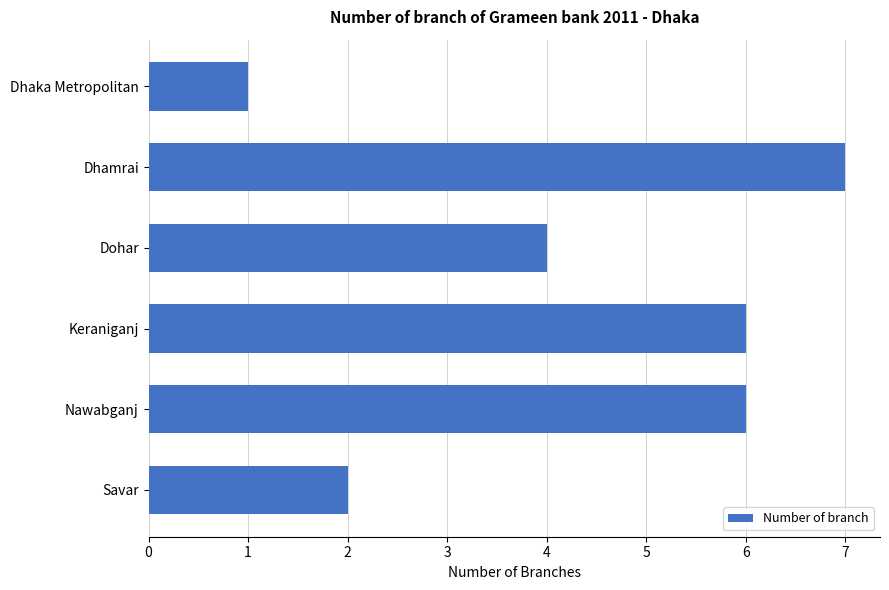

What is the sum of all values?

26